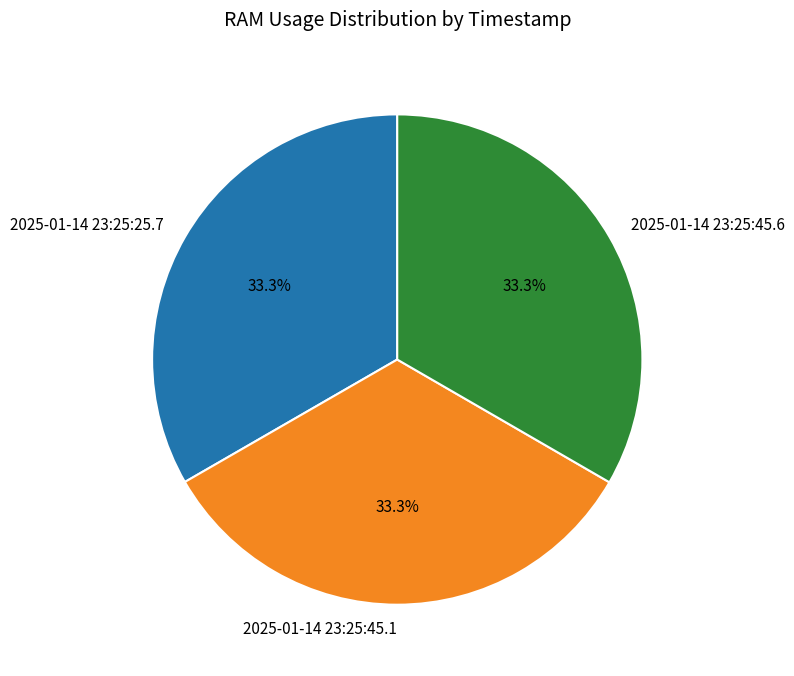

Does any single category account for the majority?

No